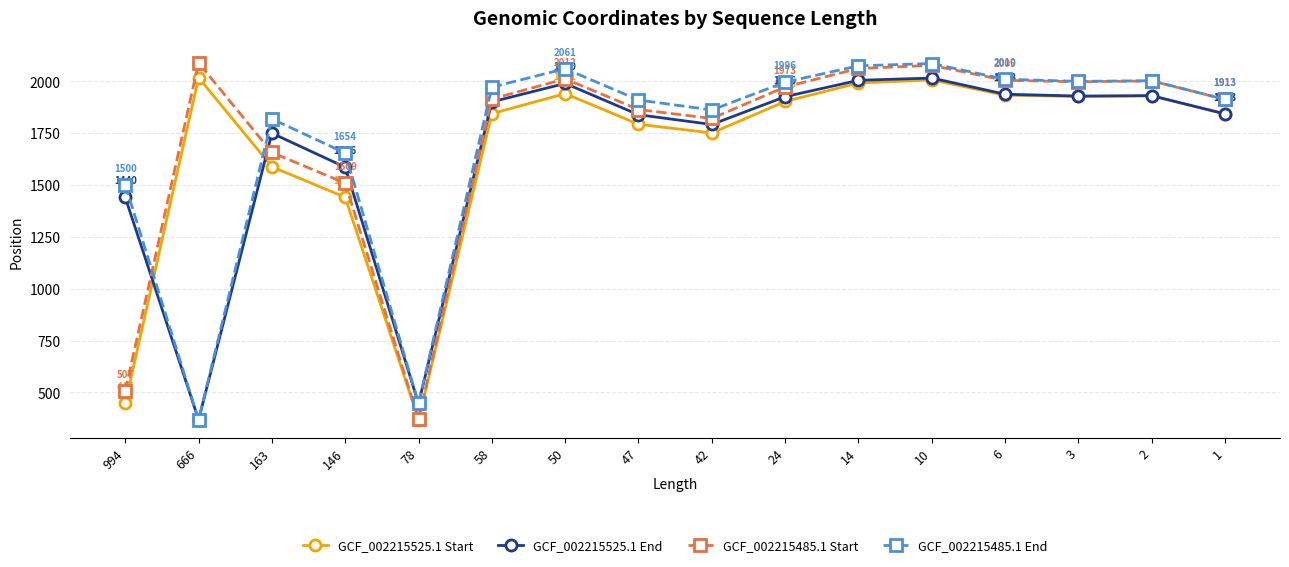

Which series changed the most between 146 and 10?

GCF_002215485.1 Start